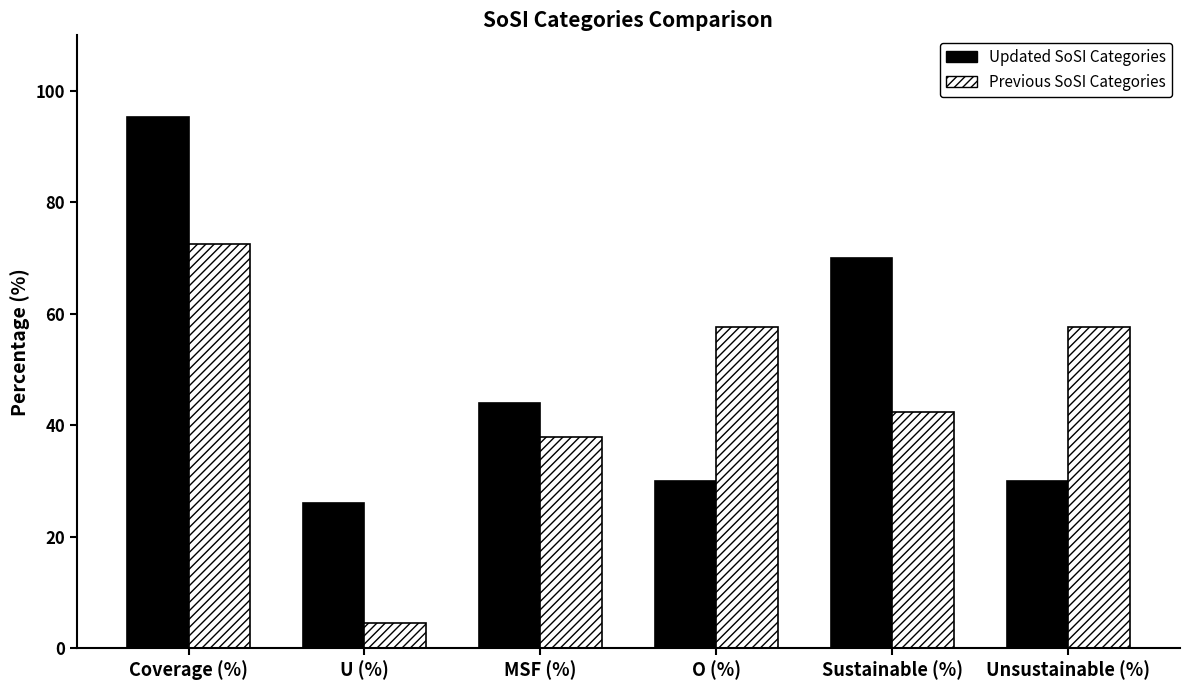

Which series has the largest total across all categories?

Updated SoSI Categories